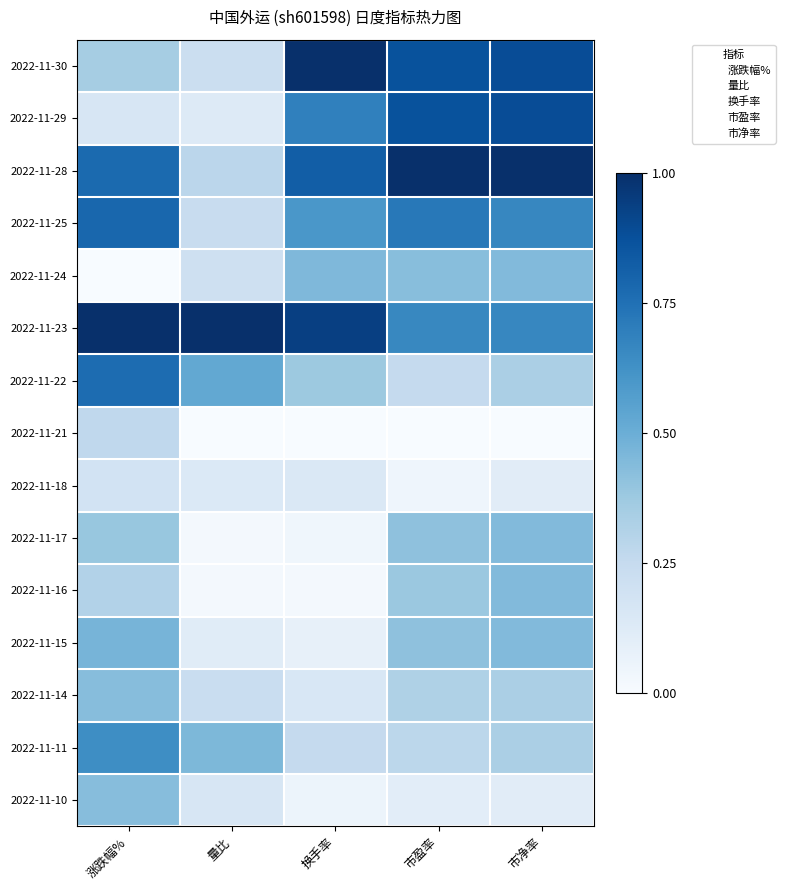

Reading left to right, transcribe all the data shown in this chart.

2022-11-30: 涨跌幅%=0.4	量比=0.2	换手率=1.0	市盈率=0.9	市净率=0.9
2022-11-29: 涨跌幅%=0.2	量比=0.1	换手率=0.7	市盈率=0.9	市净率=0.9
2022-11-28: 涨跌幅%=0.8	量比=0.3	换手率=0.8	市盈率=1.0	市净率=1.0
2022-11-25: 涨跌幅%=0.8	量比=0.2	换手率=0.6	市盈率=0.7	市净率=0.7
2022-11-24: 涨跌幅%=0.0	量比=0.2	换手率=0.5	市盈率=0.4	市净率=0.4
2022-11-23: 涨跌幅%=1.0	量比=1.0	换手率=0.9	市盈率=0.7	市净率=0.7
2022-11-22: 涨跌幅%=0.8	量比=0.5	换手率=0.4	市盈率=0.2	市净率=0.3
2022-11-21: 涨跌幅%=0.3	量比=0.0	换手率=0.0	市盈率=0.0	市净率=0.0
2022-11-18: 涨跌幅%=0.2	量比=0.1	换手率=0.1	市盈率=0.0	市净率=0.1
2022-11-17: 涨跌幅%=0.4	量比=0.0	换手率=0.0	市盈率=0.4	市净率=0.4
2022-11-16: 涨跌幅%=0.3	量比=0.0	换手率=0.0	市盈率=0.4	市净率=0.4
2022-11-15: 涨跌幅%=0.5	量比=0.1	换手率=0.1	市盈率=0.4	市净率=0.4
2022-11-14: 涨跌幅%=0.4	量比=0.2	换手率=0.2	市盈率=0.3	市净率=0.3
2022-11-11: 涨跌幅%=0.6	量比=0.5	换手率=0.3	市盈率=0.3	市净率=0.3
2022-11-10: 涨跌幅%=0.4	量比=0.2	换手率=0.1	市盈率=0.1	市净率=0.1